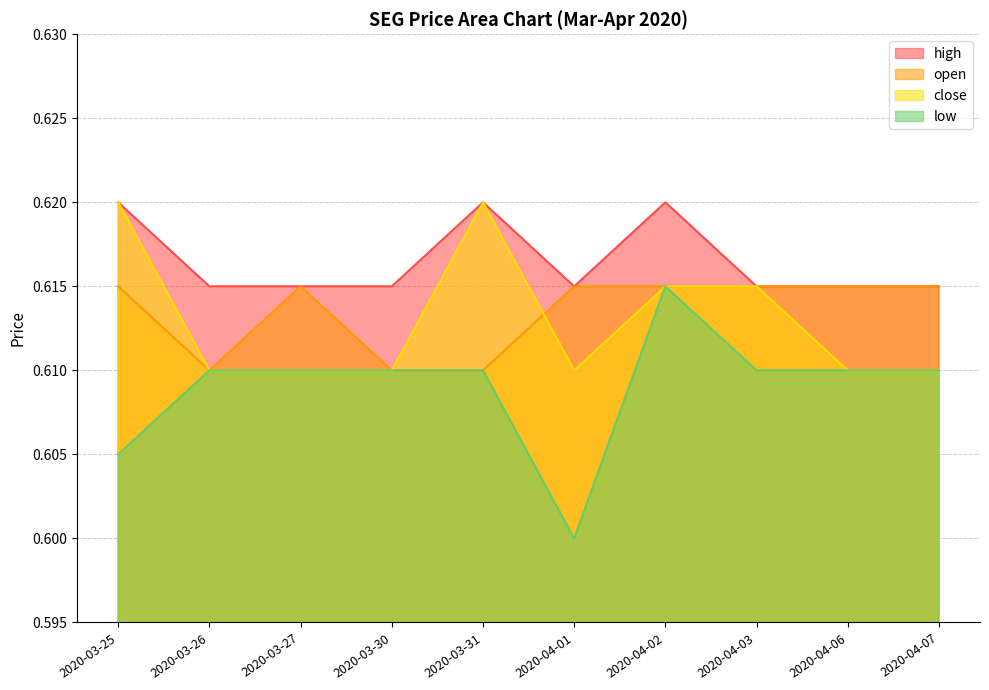

Rank the series by their maximum value, from lowest to highest.

open, low, high, close